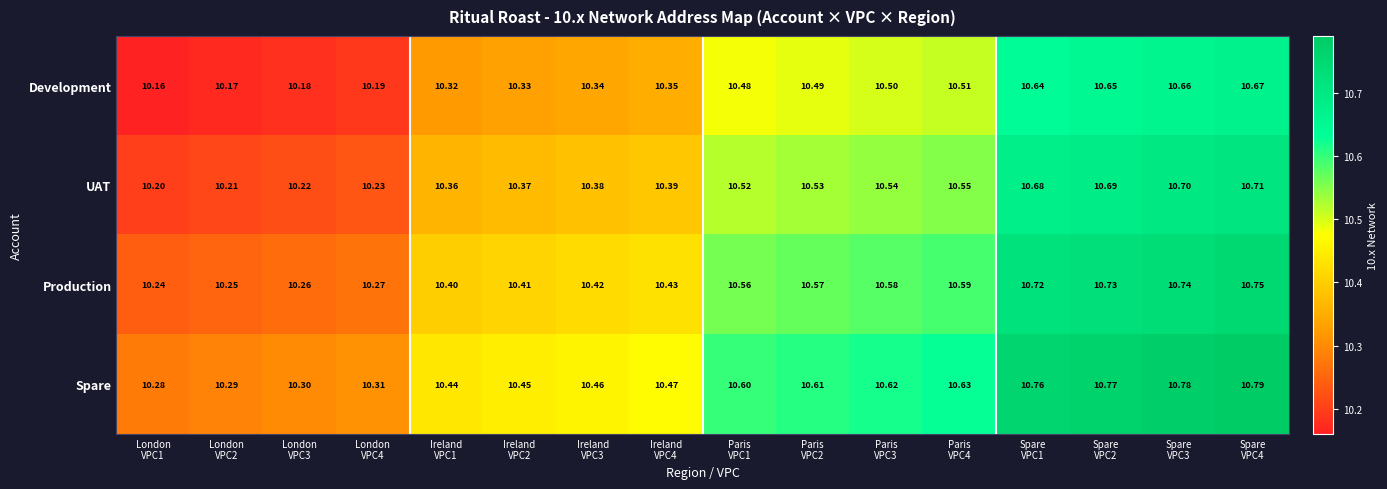

How many categories are shown in the chart?

16